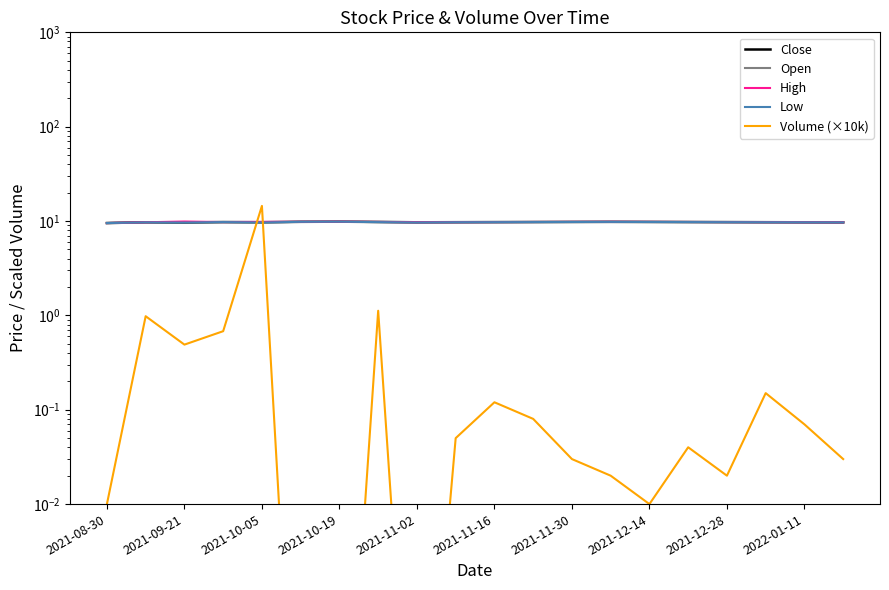

True or false: Close and High intersect in this chart.

False